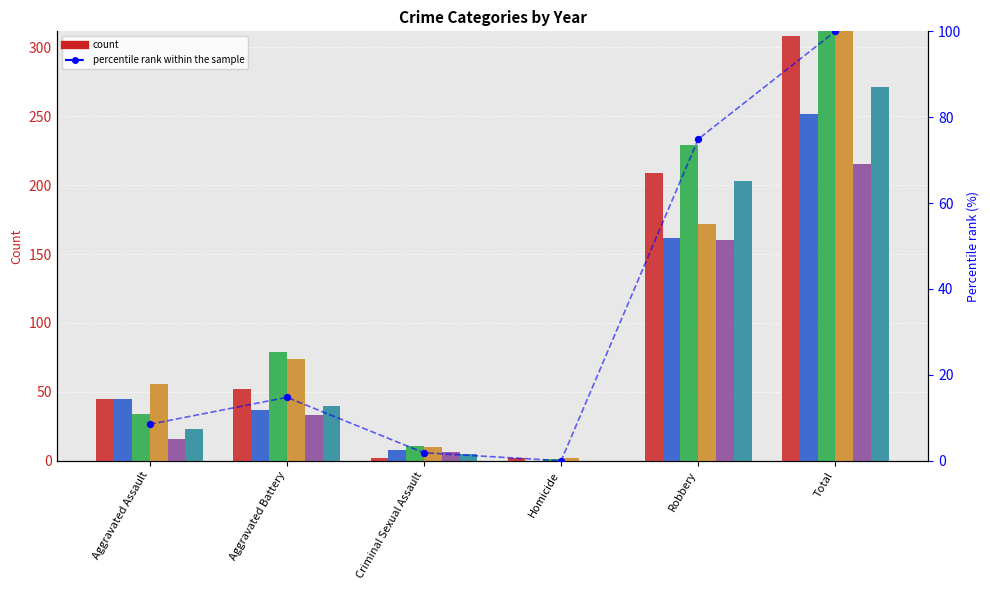

What is the change in value from Aggravated Assault to Robbery?

+66.4